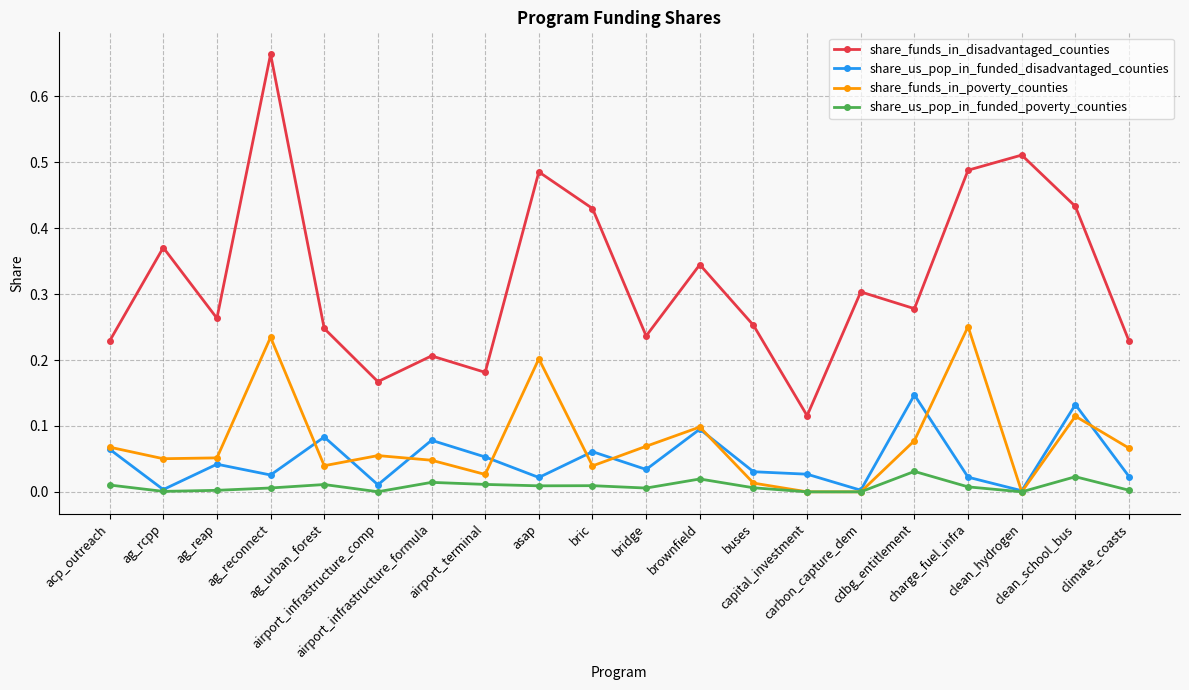

Rank the series by their maximum value, from highest to lowest.

share_funds_in_disadvantaged_counties, share_funds_in_poverty_counties, share_us_pop_in_funded_disadvantaged_counties, share_us_pop_in_funded_poverty_counties